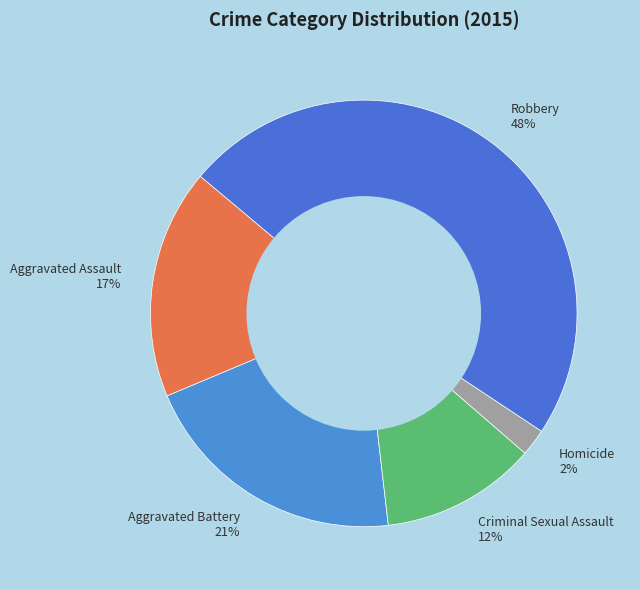

Rank the categories by value from lowest to highest.

Homicide, Criminal Sexual Assault, Aggravated Assault, Aggravated Battery, Robbery